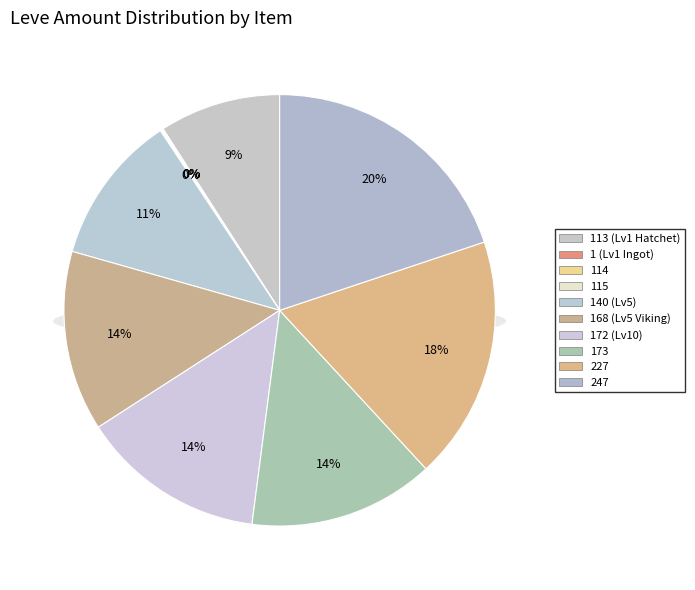

How many segments does this pie chart have?

10